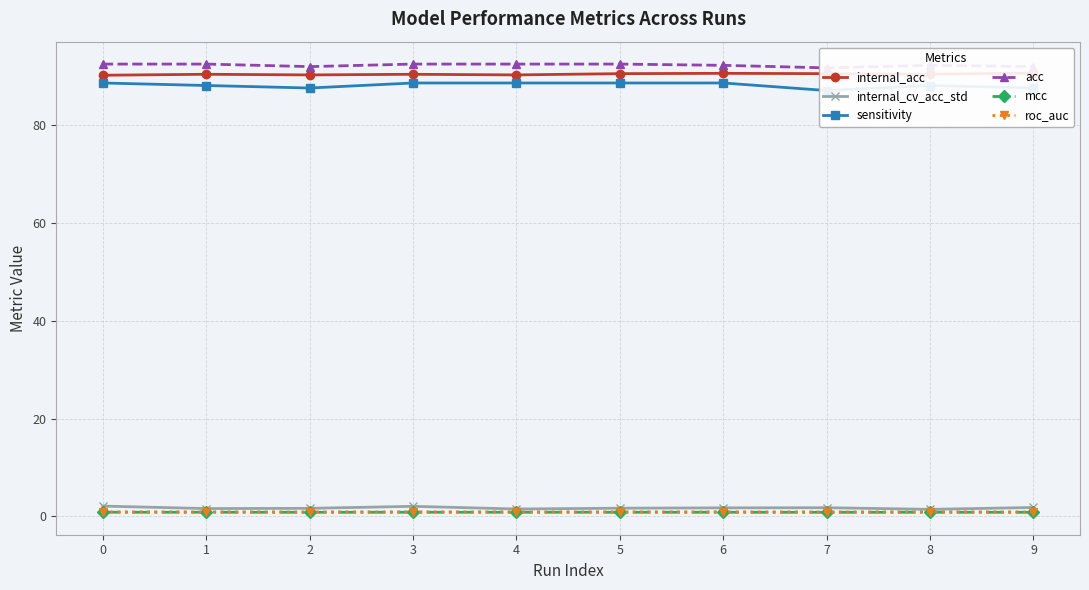

Which series has the largest total across all categories?

acc